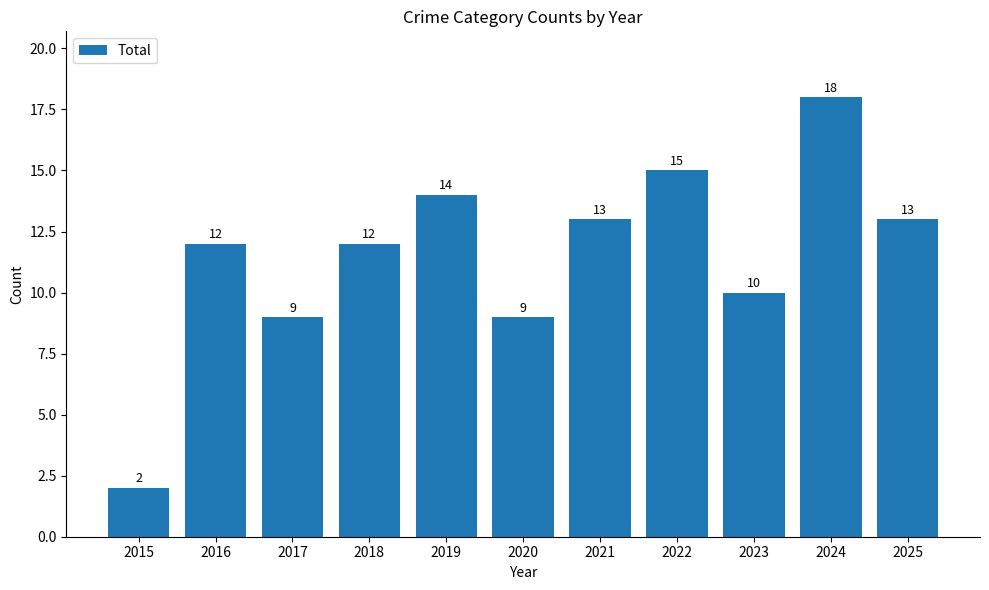

True or false: the data shows 12 at 2016.

True